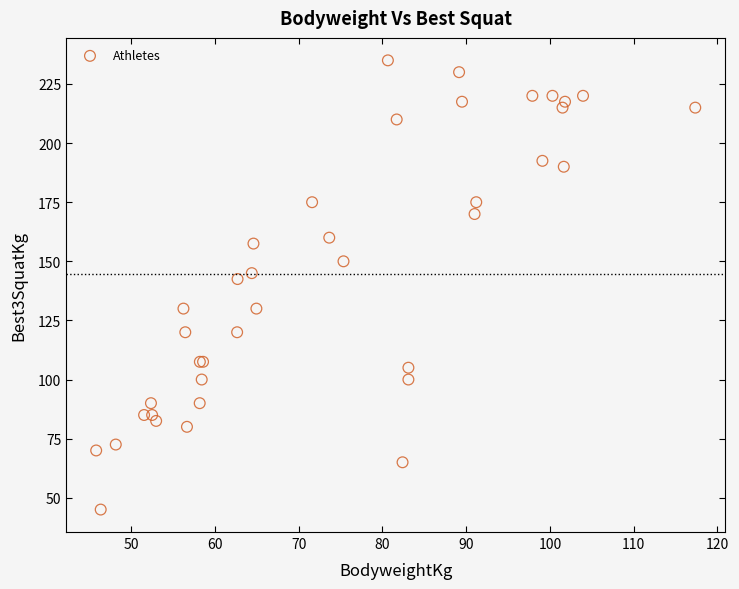

What Y value in the scatter plot is closest to 140?

142.5